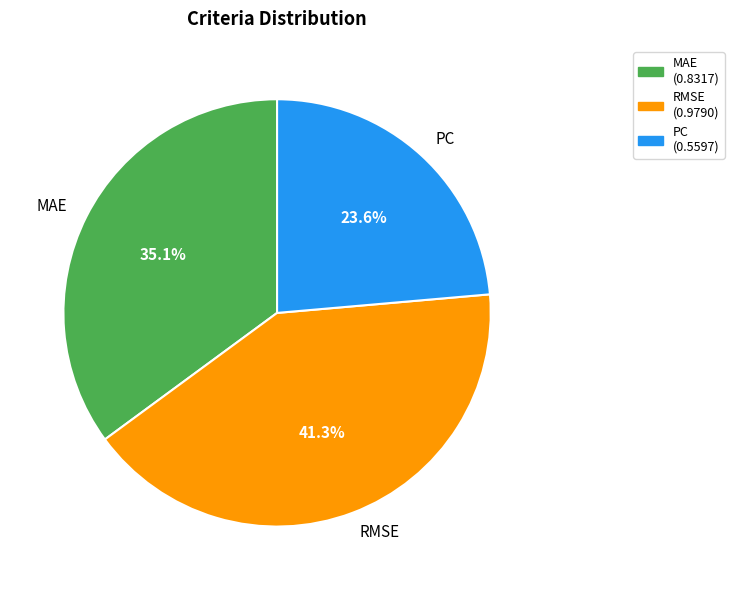

Count the number of slices in the pie.

3